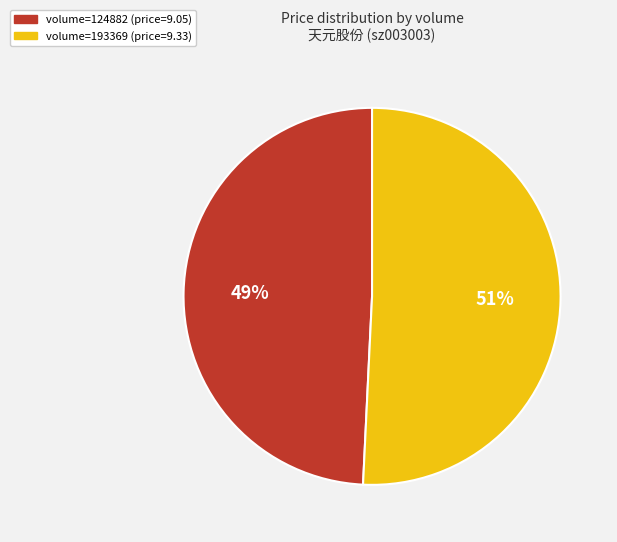

How many segments does this pie chart have?

2